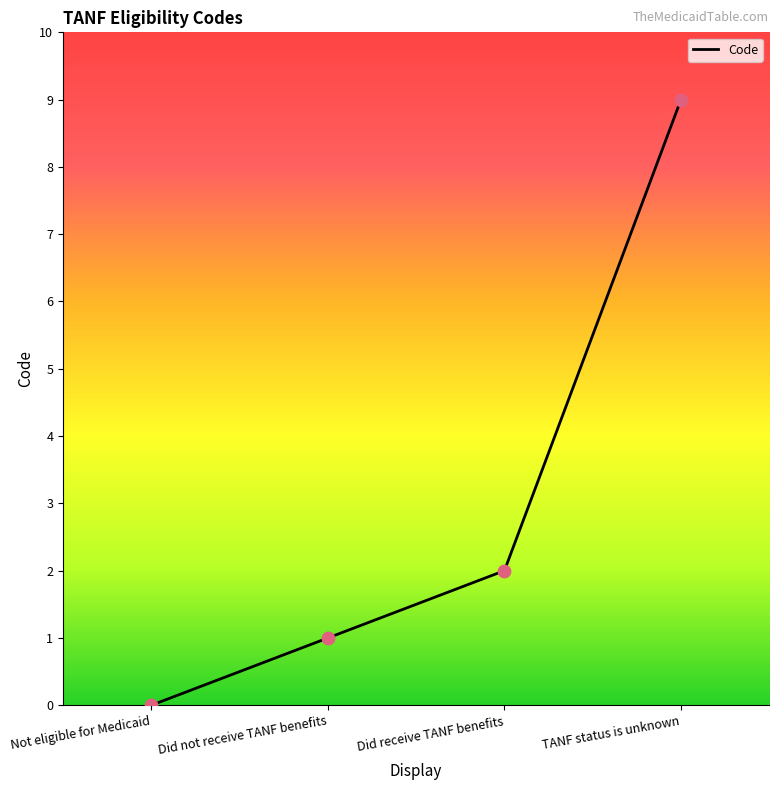

Which has a higher value, TANF status is unknown or Not eligible for Medicaid?

TANF status is unknown